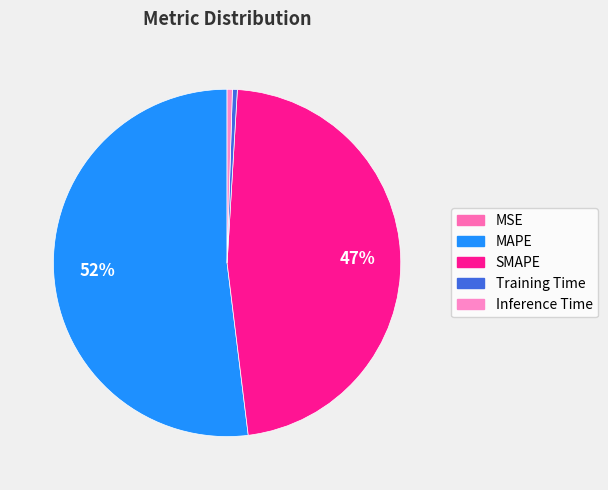

Between SMAPE and Training Time, which is larger?

SMAPE